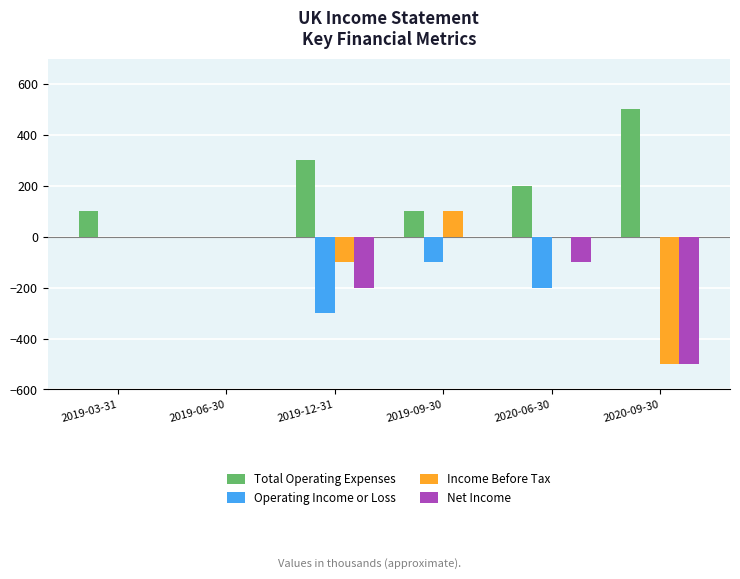

At which label is Net Income closest to -250?

2019-12-31